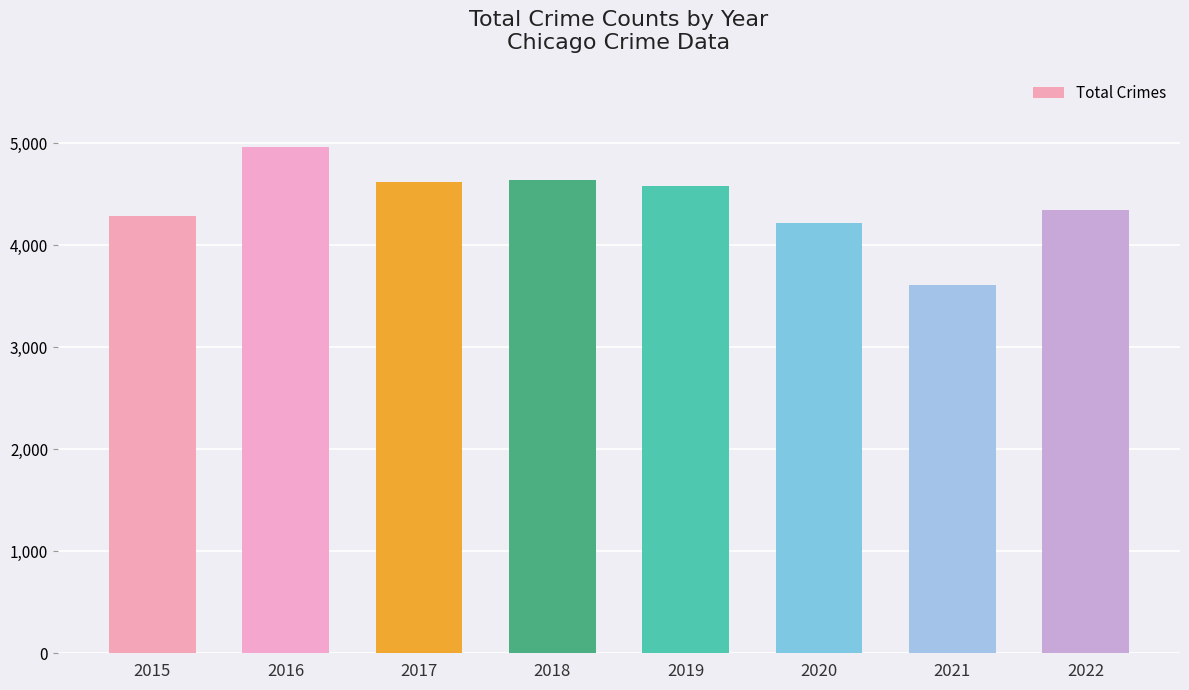

What is the change in value from 2018 to 2021?

-1028